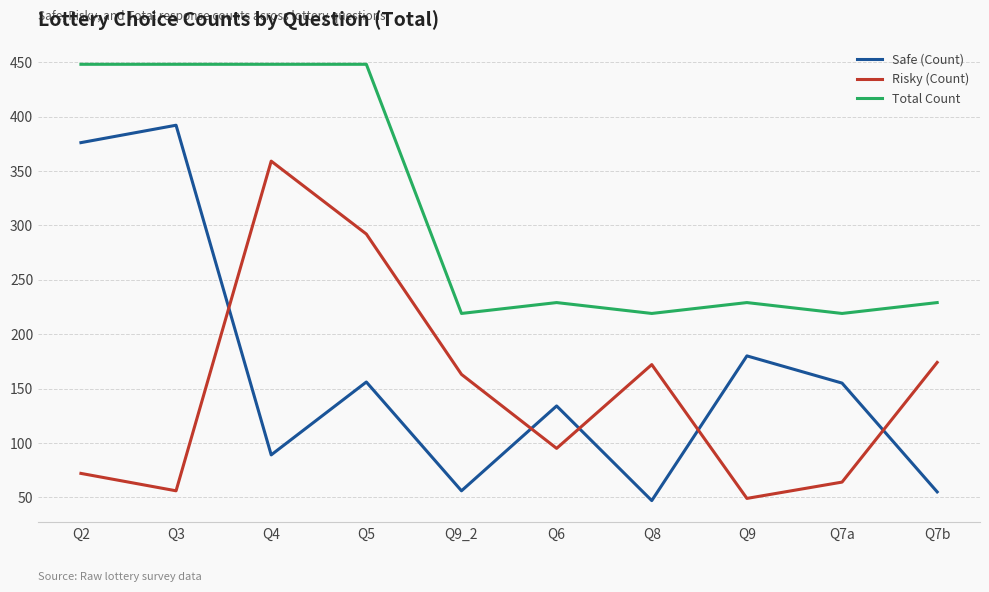

Which series has the largest range (max minus min)?

Safe (Count)